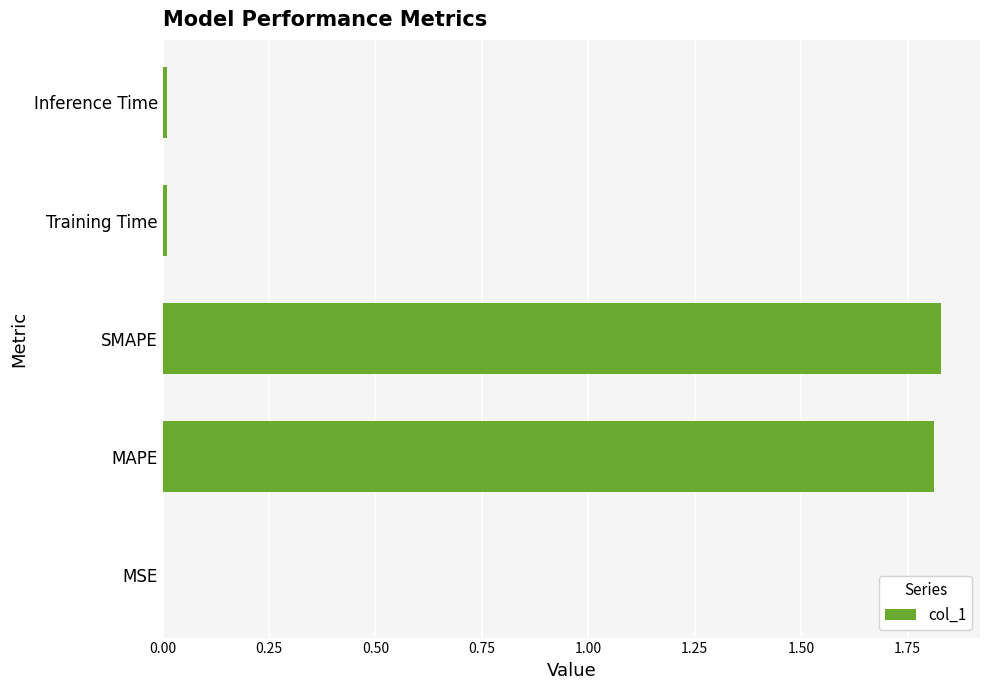

The chart shows a value of 0.0 at MSE. True or false?

True